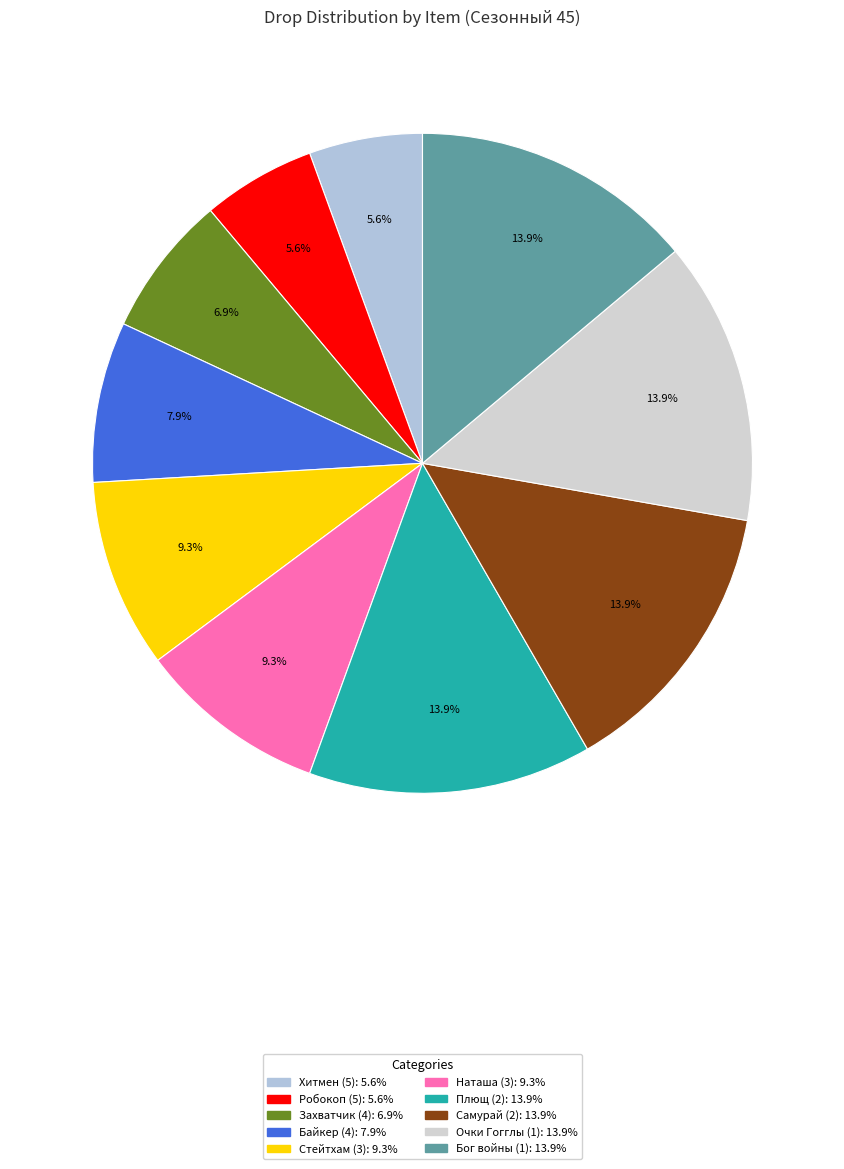

What percentage is the Байкер (4) slice, to the nearest percent?

8%